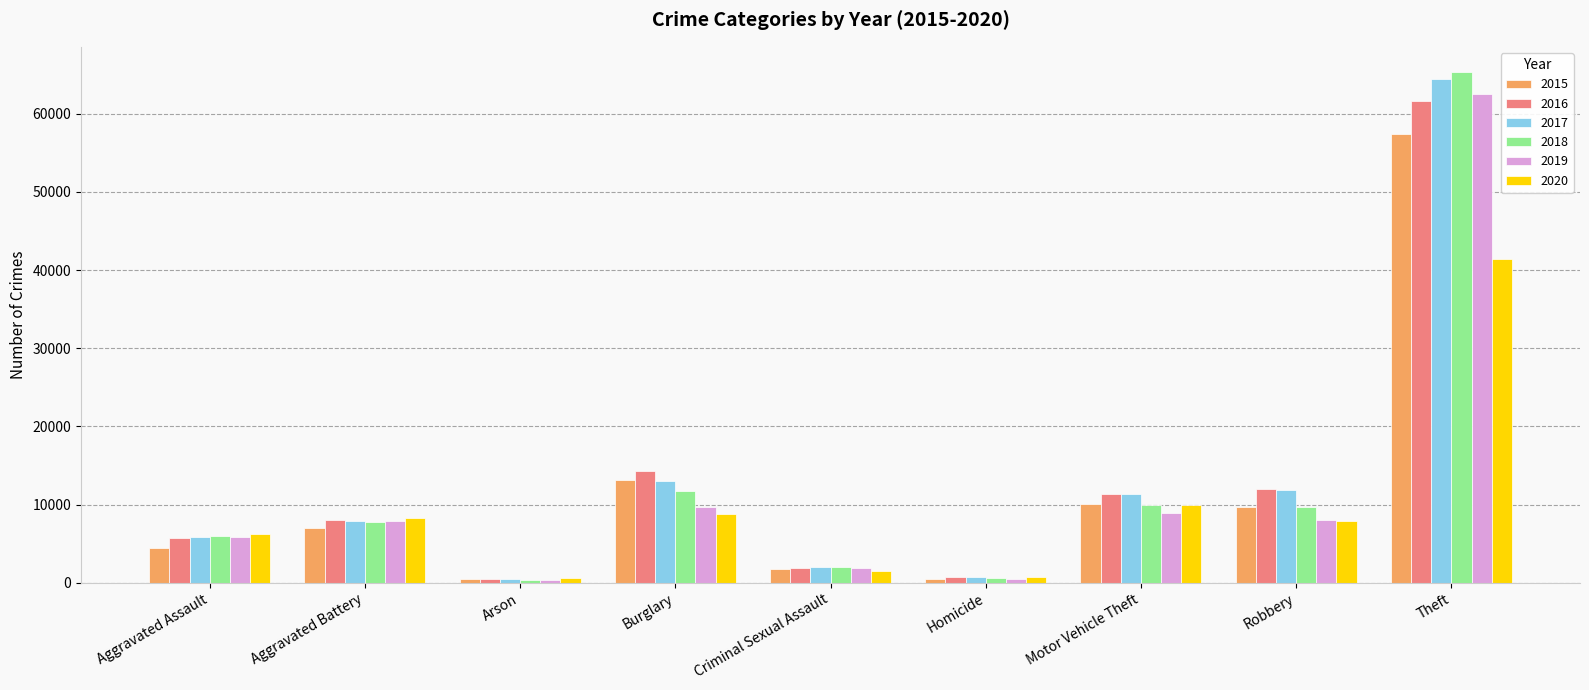

Is the value of 2016 at Robbery greater than the value of 2019 at Homicide?

Yes